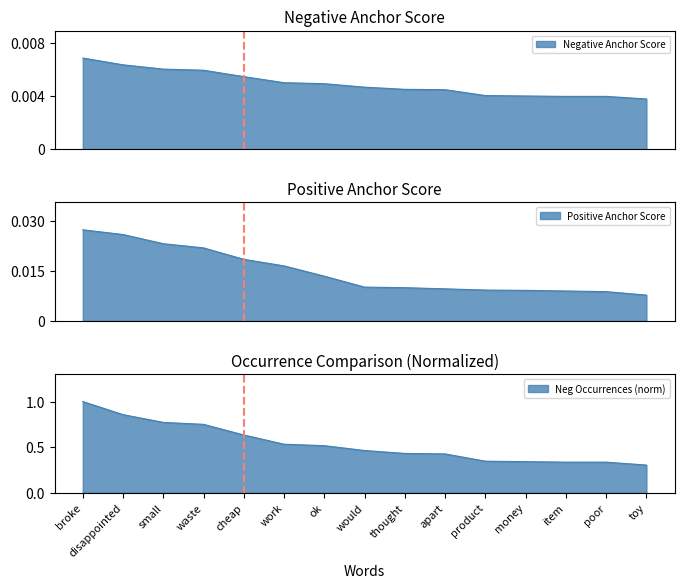

Reading left to right, list all the values displayed in this chart.

Negative Anchor Score: 0.0	0.0	0.0	0.0	0.0	0.0	0.0	0.0	0.0	0.0	0.0	0.0	0.0	0.0	0.0
Positive Anchor Score: 0.0	0.0	0.0	0.0	0.0	0.0	0.0	0.0	0.0	0.0	0.0	0.0	0.0	0.0	0.0
Neg Type Occurrences: 1.0	0.9	0.8	0.8	0.6	0.5	0.5	0.5	0.4	0.4	0.3	0.3	0.3	0.3	0.3